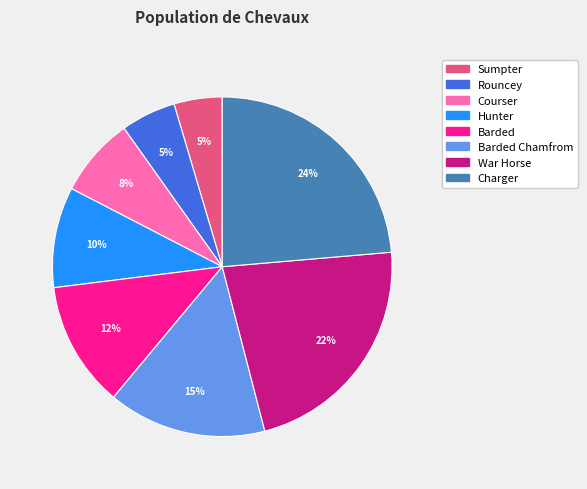

To the nearest percent, what is the average slice percentage?

12%